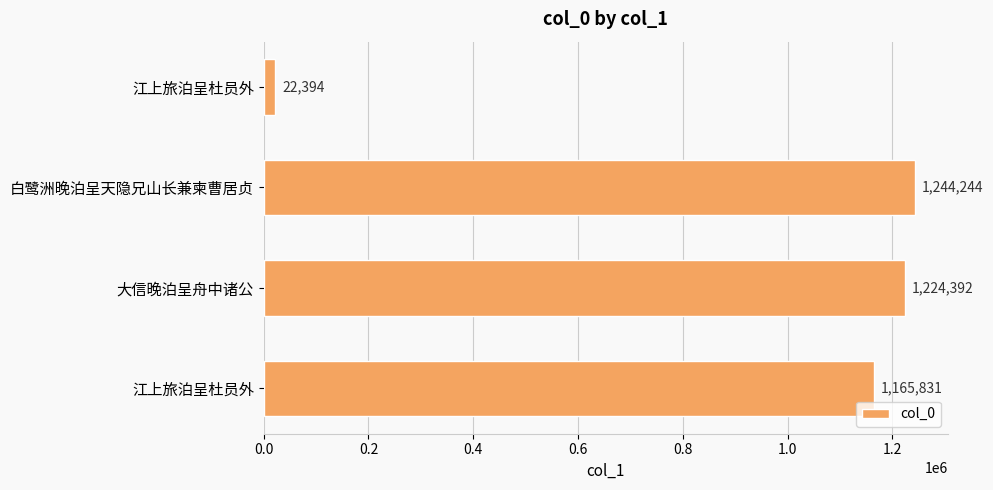

How many bars are there in total?

4